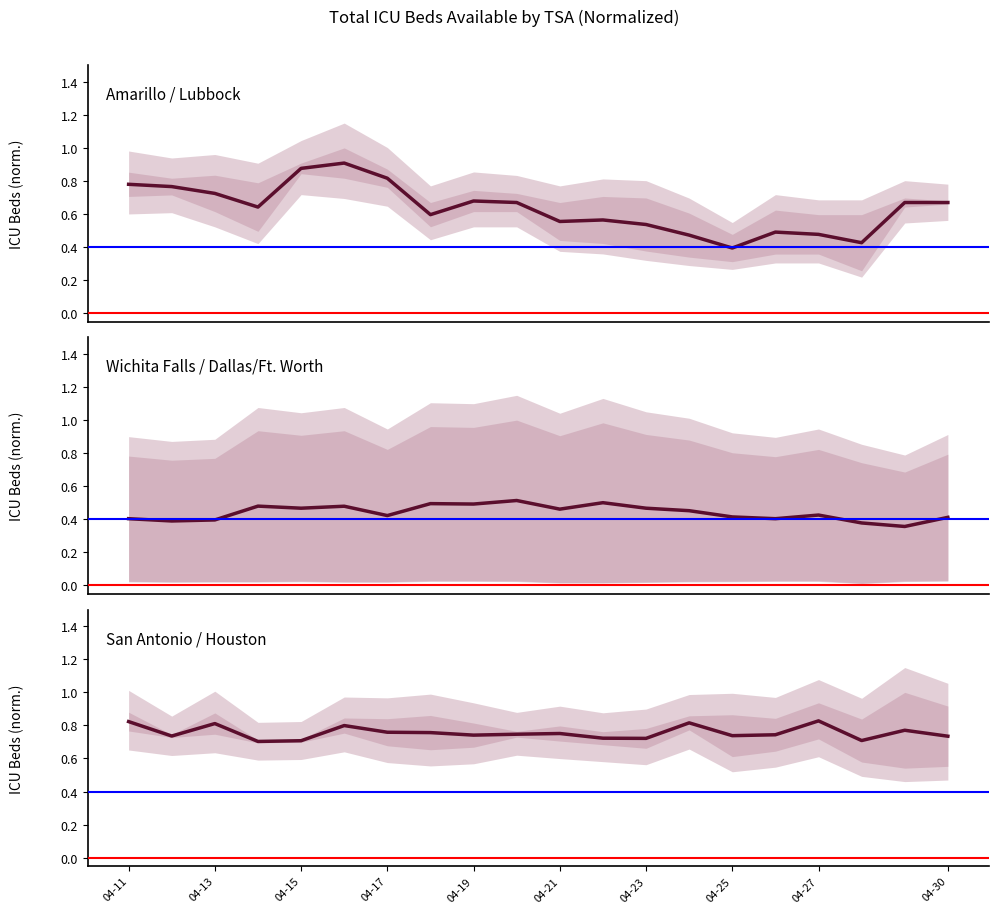

What is the total value across all series at 17?

1.5